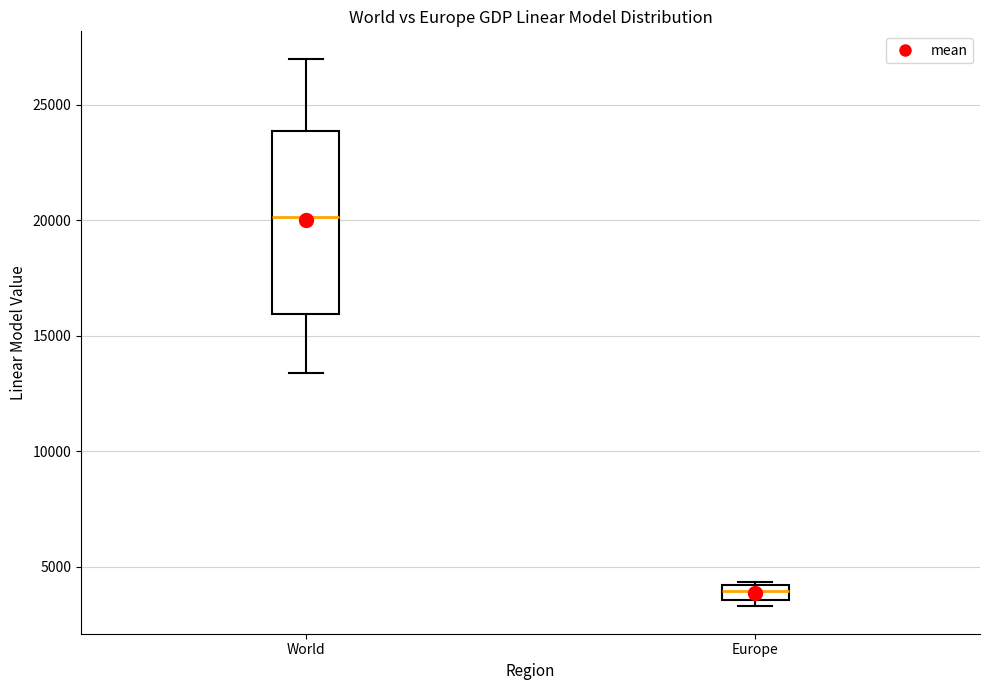

Which box has the highest median line?

World